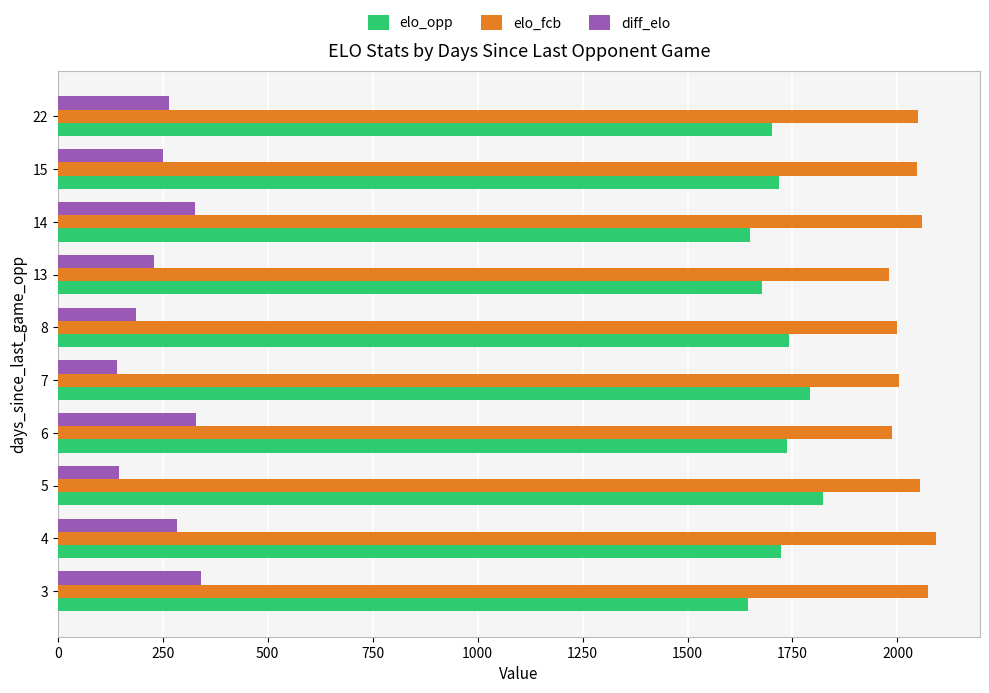

What is the average value of the elo_fcb series?

2034